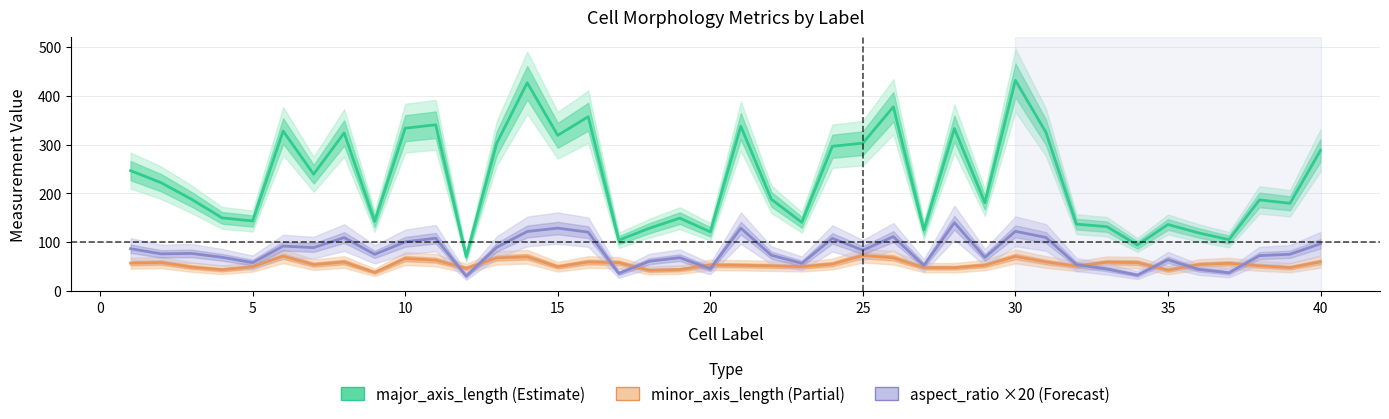

Is this an area chart (filled region under the line)?

No